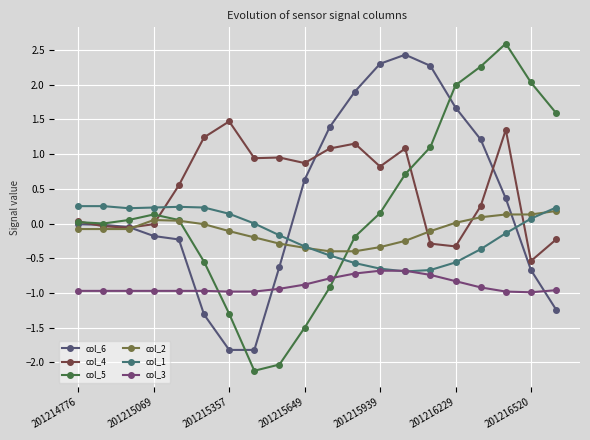

Which category has the highest value in the col_4 series?

201215357